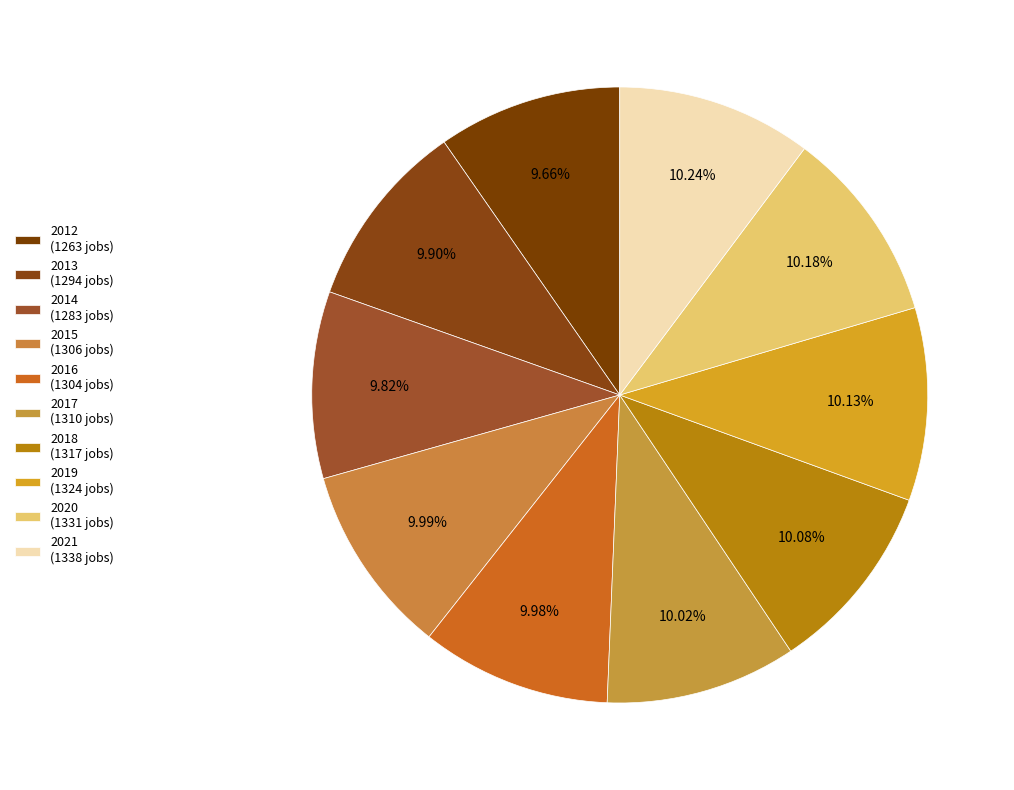

Rank the categories by value from lowest to highest.

2012, 2014, 2013, 2016, 2015, 2017, 2018, 2019, 2020, 2021